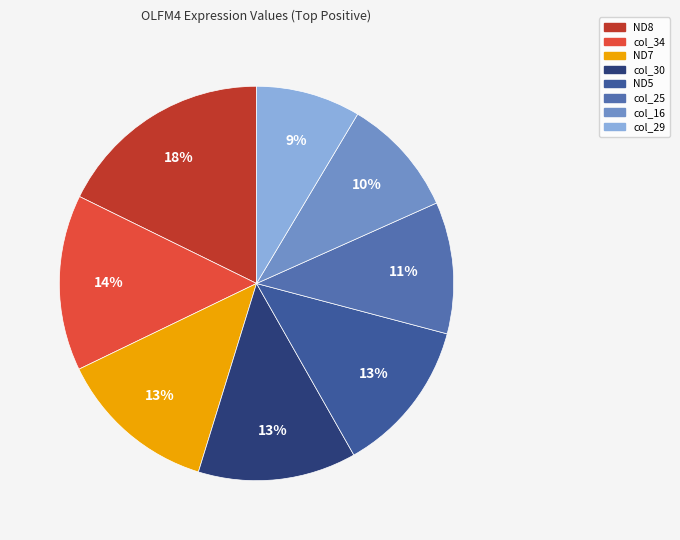

Does any single category account for the majority?

No